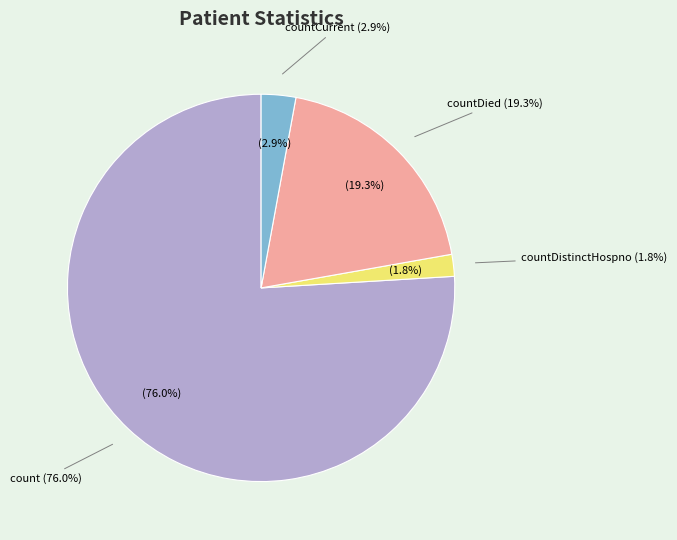

Does any single category account for the majority?

Yes